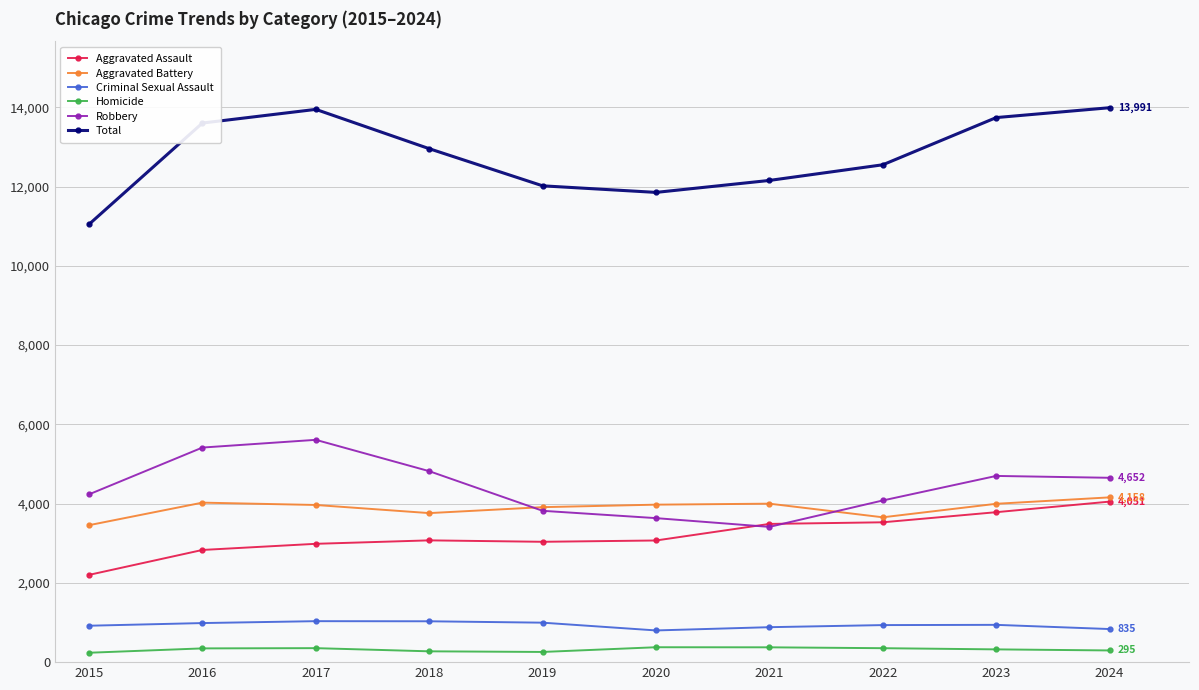

In Aggravated Battery, how many points are higher than both neighbors (excluding endpoints)?

2